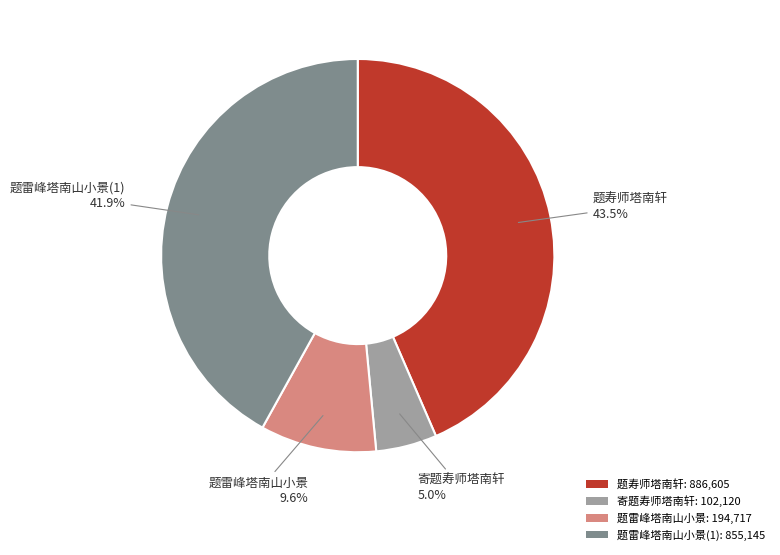

Rank the categories by value from lowest to highest.

寄题寿师塔南轩: 102,120, 题雷峰塔南山小景: 194,717, 题雷峰塔南山小景(1): 855,145, 题寿师塔南轩: 886,605